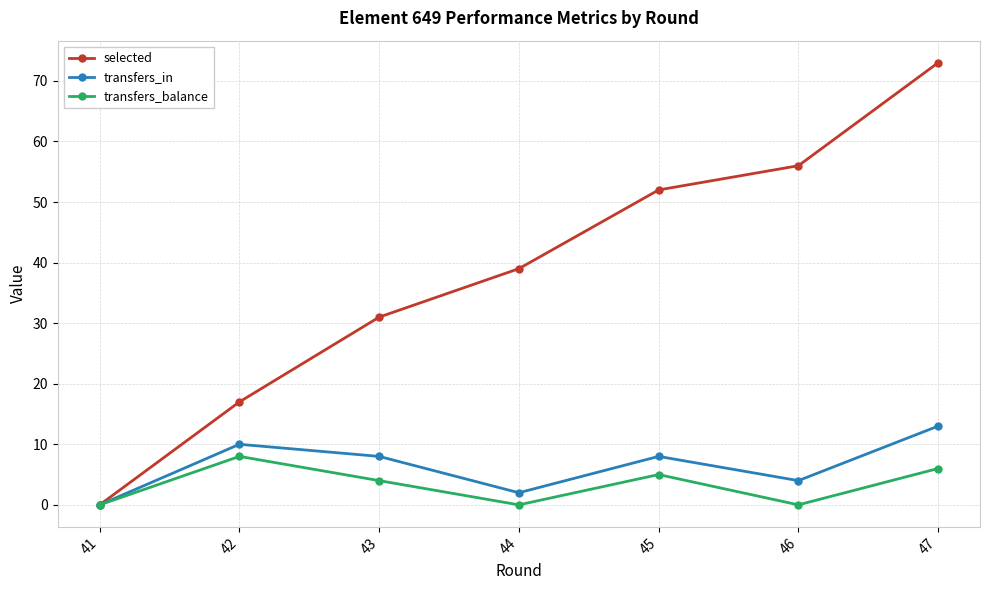

What are all the series names shown in the legend?

selected, transfers_in, transfers_balance